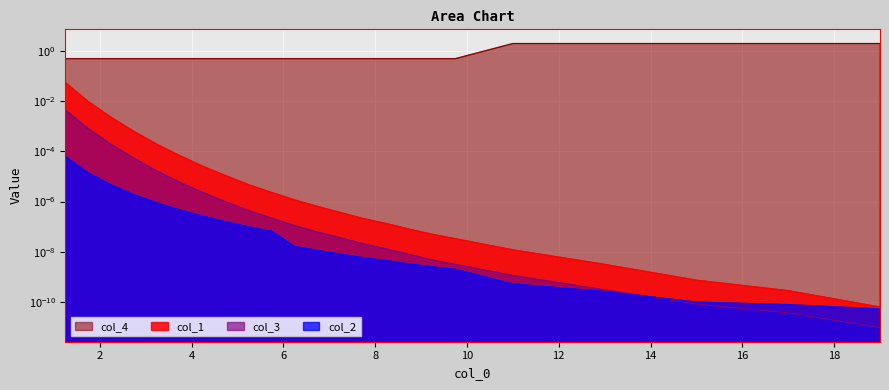

Which series has the largest range (max minus min)?

col_4